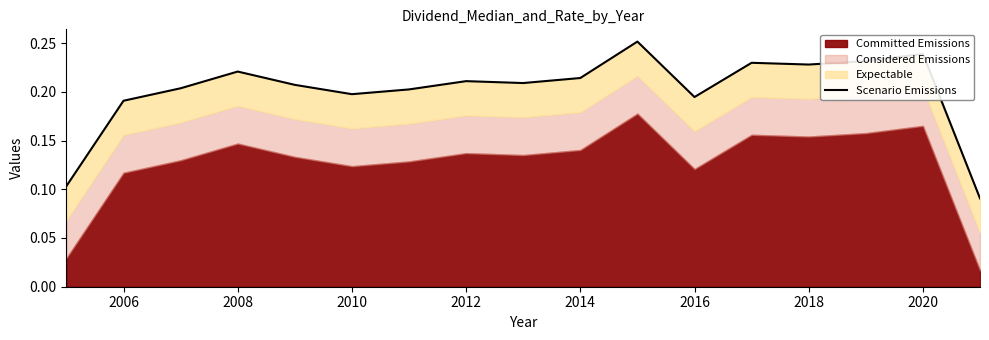

The chart shows a value of 0.4 at 12. True or false?

False